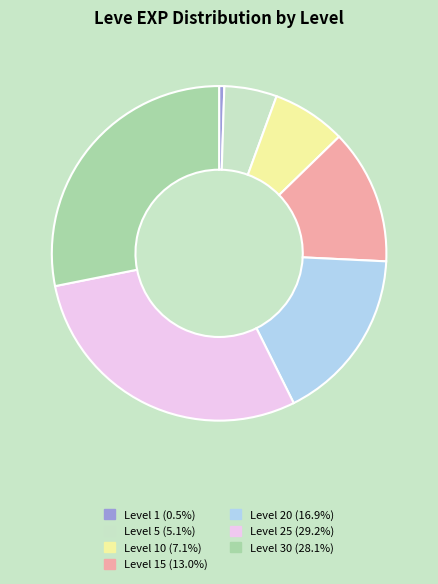

Combined, do Level 10 (7.1%) and Level 5 (5.1%) account for over 50%?

No